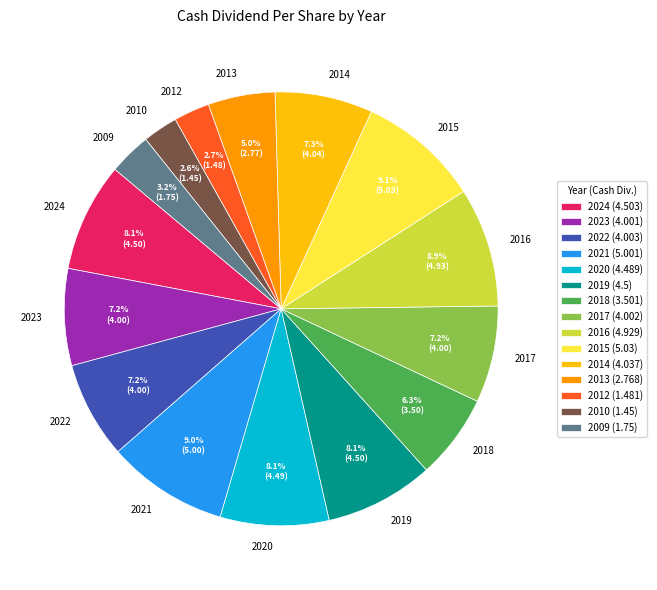

Is it true that 2020 is 8% of the pie?

True